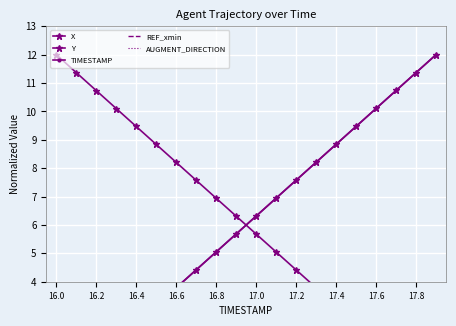

Which series has the largest total across all categories?

TIMESTAMP